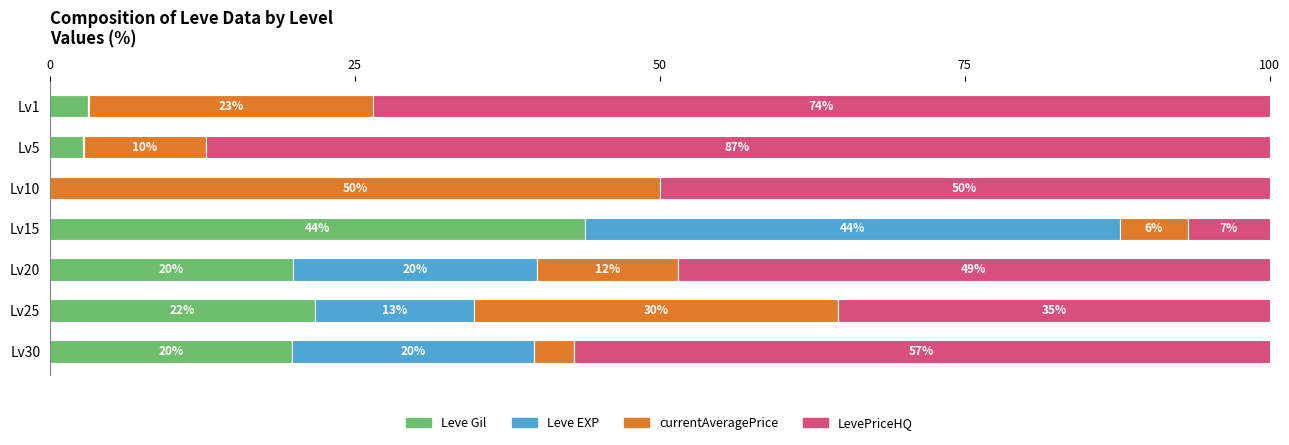

The value of Leve Gil at Lv20 is 20.0. True or false?

True